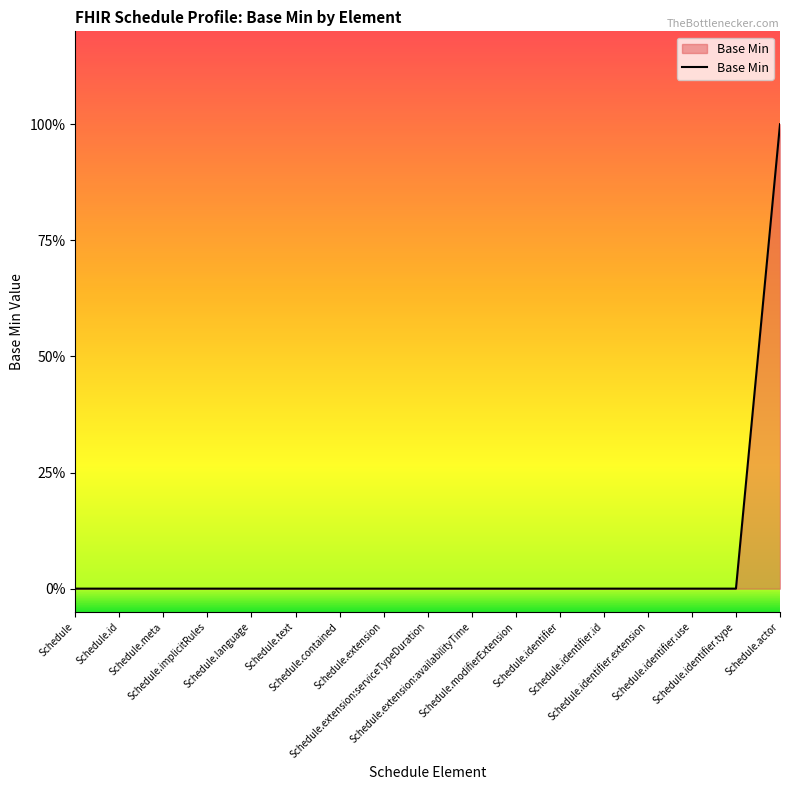

Is this an area chart (filled region under the line)?

Yes